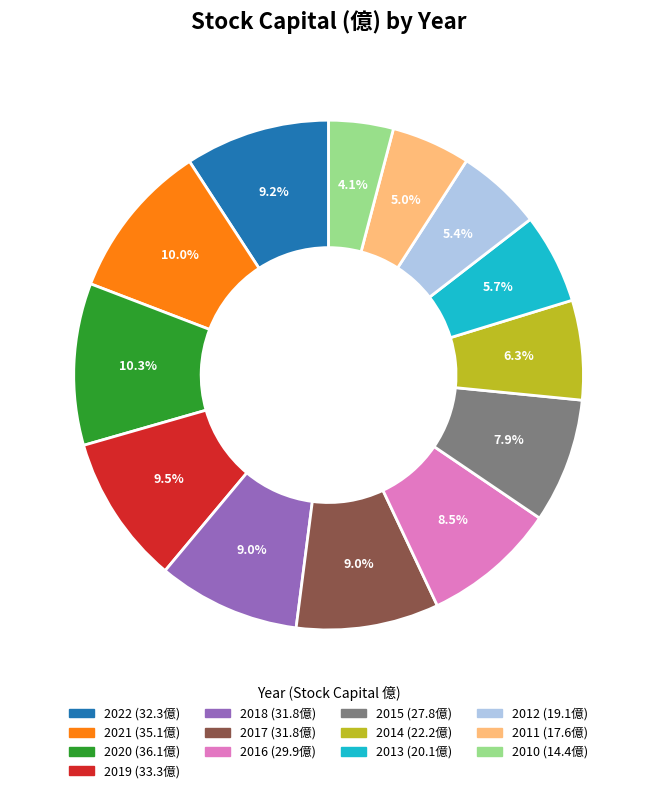

To the nearest percent, what is the combined percentage of 2014 and 2010?

10%